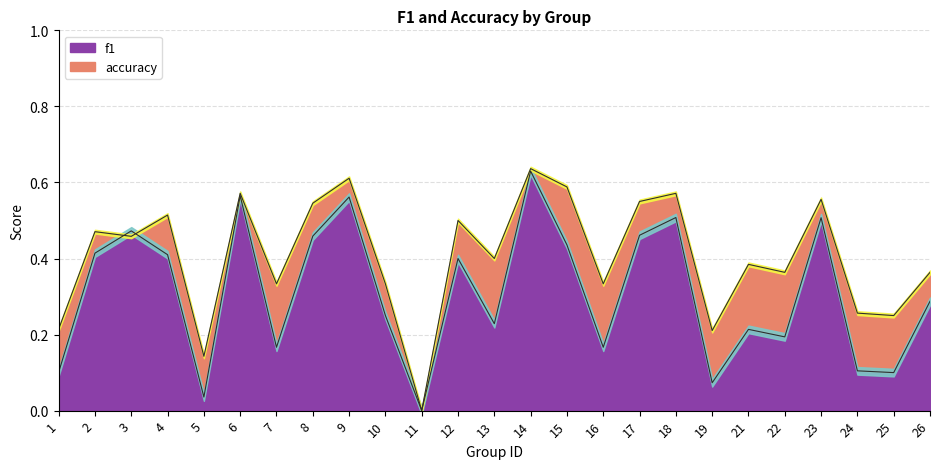

The accuracy series shows 0.1 at 5. True or false?

True